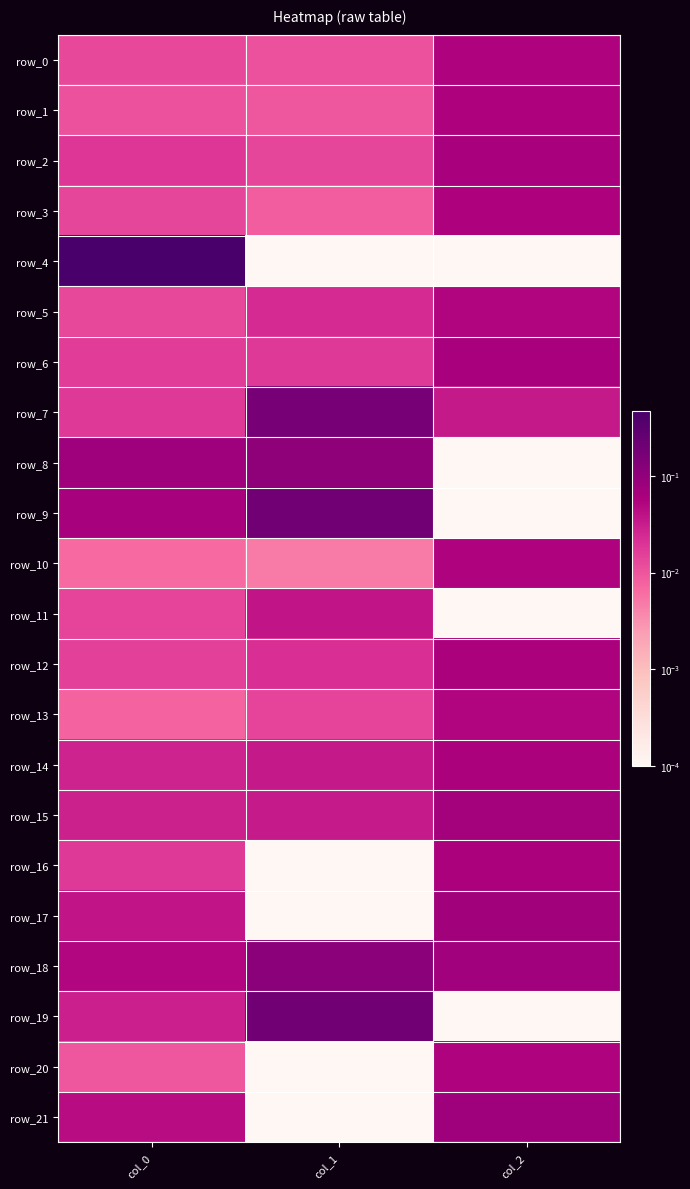

True or false: row_2 has a value of 0.0 at col_1.

True